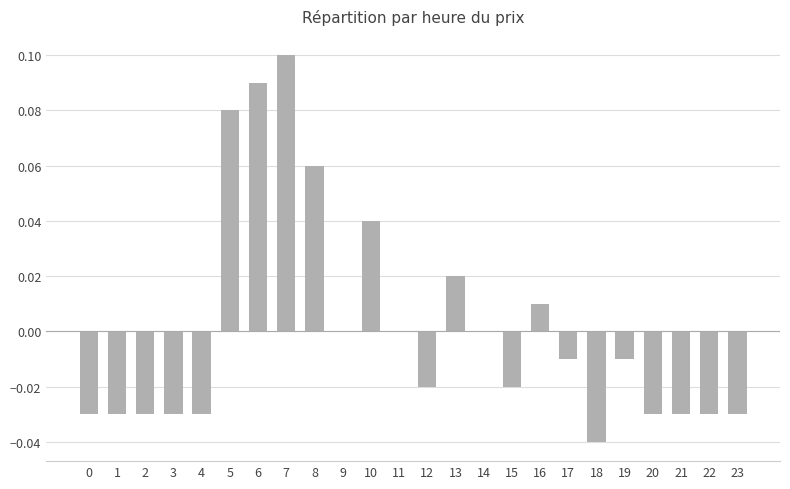

Which has a higher value, 21 or 18?

21